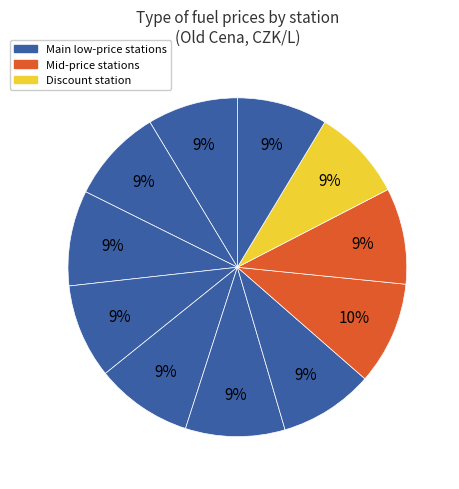

To the nearest percent, what is the average slice percentage?

9%